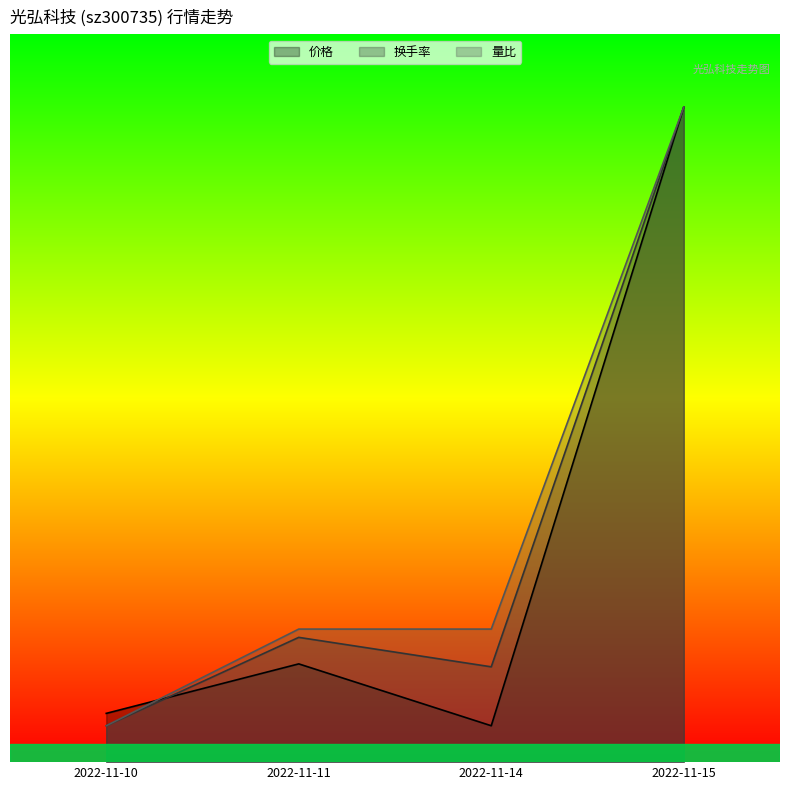

Which has a higher value, 2022-11-11 or 2022-11-10?

2022-11-11